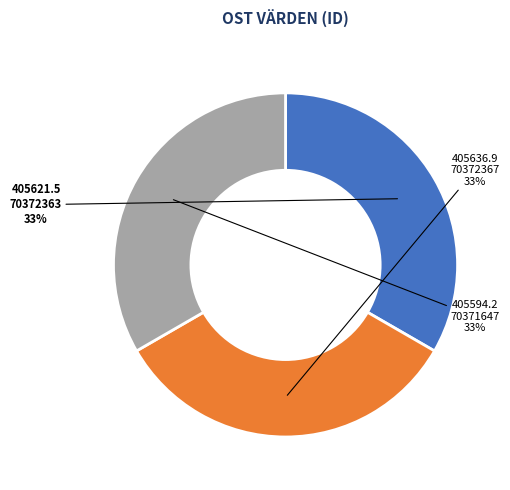

How many segments does this pie chart have?

3